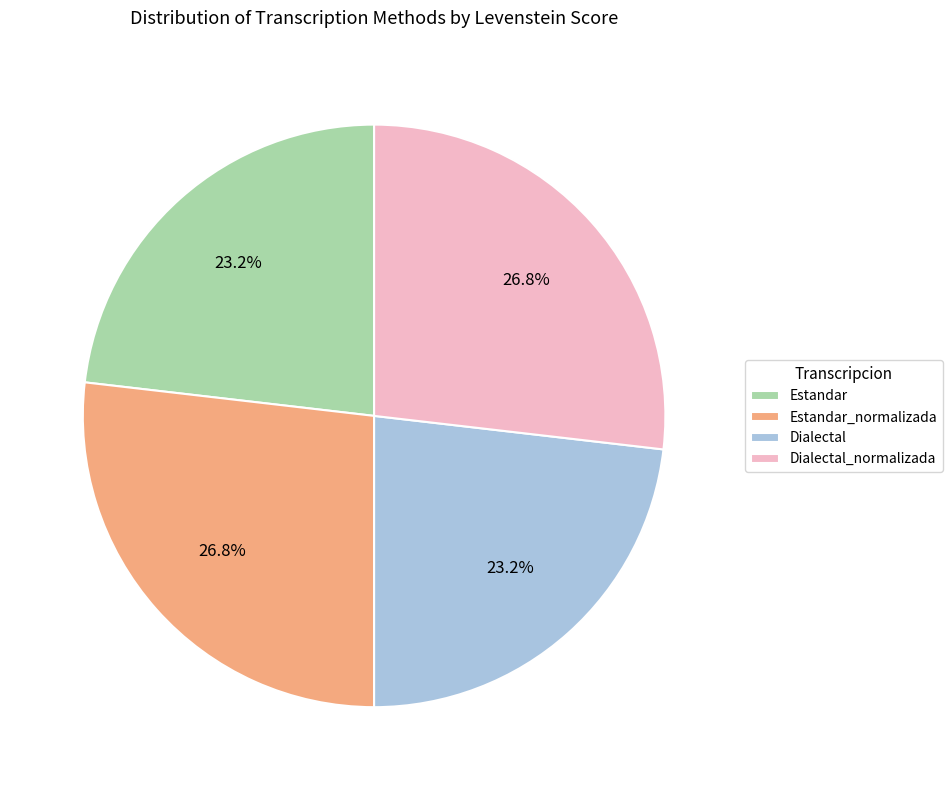

Is there any slice that represents more than half of the pie?

No